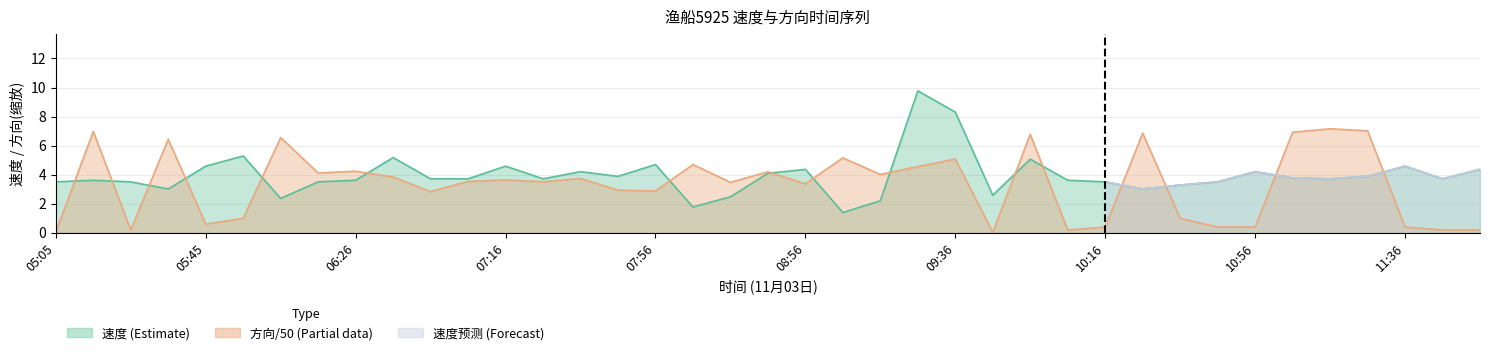

What position from the left is 10:16?

29